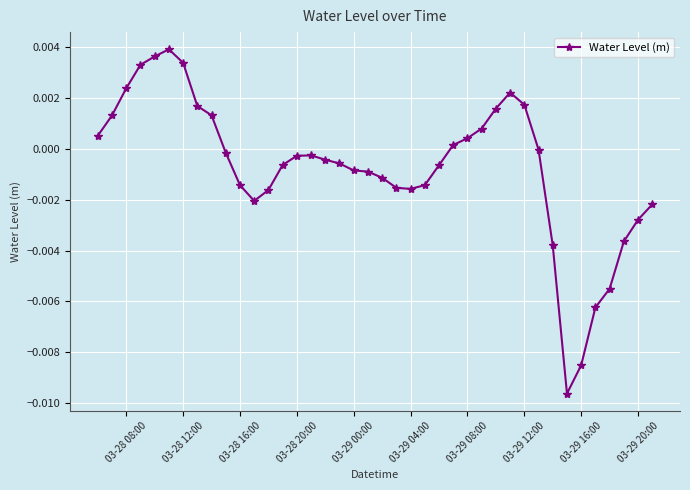

True or false: the data has more than 0 interior local peaks.

True